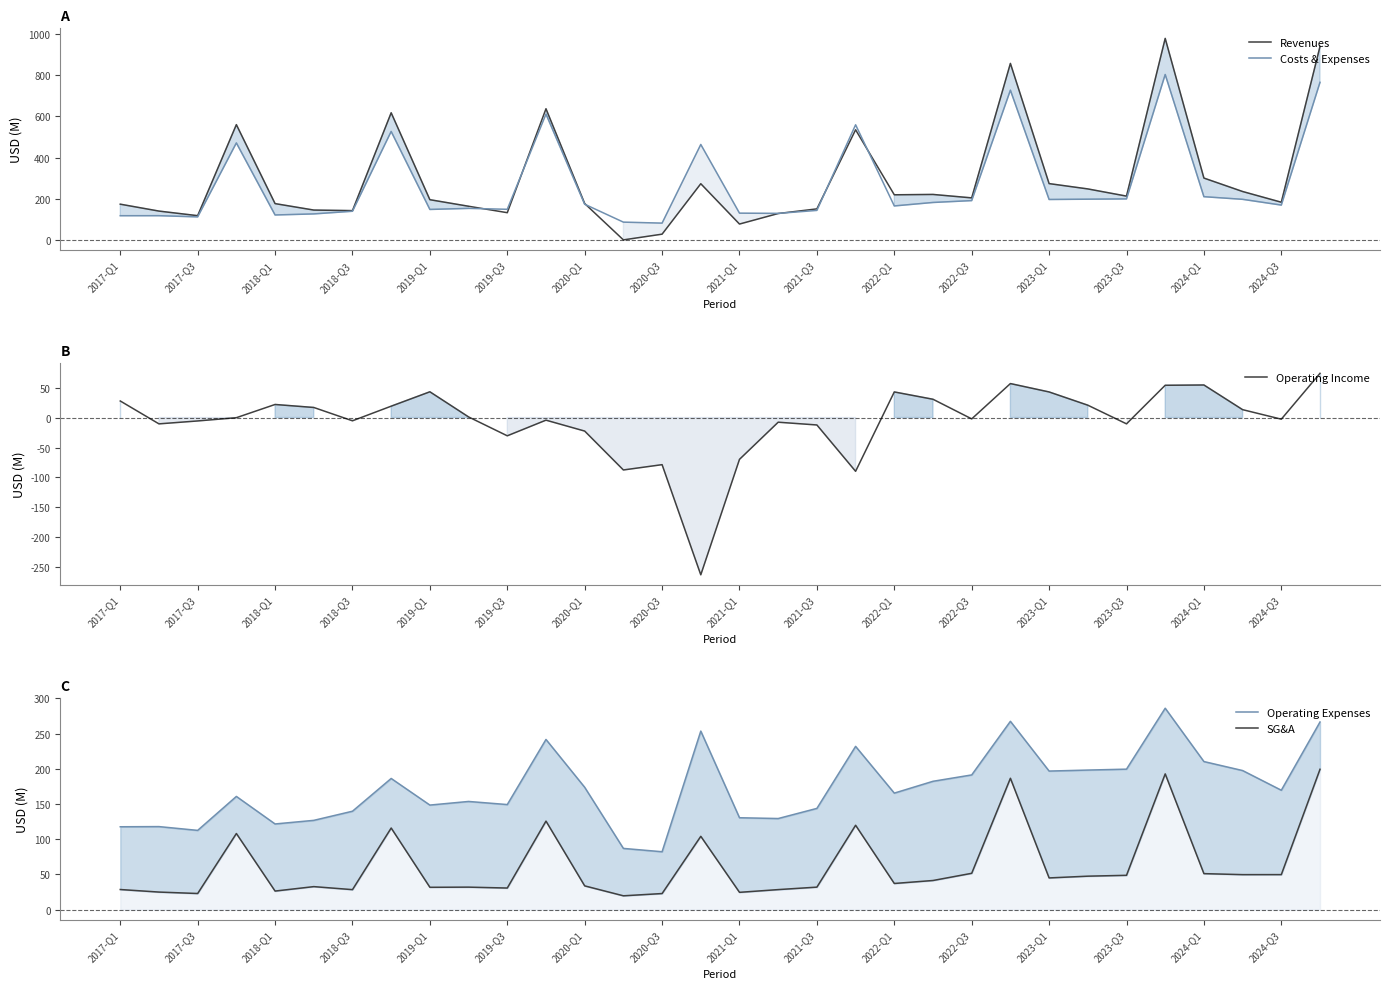

The value of Revenues at 2021-Q3 is 151.3. True or false?

True